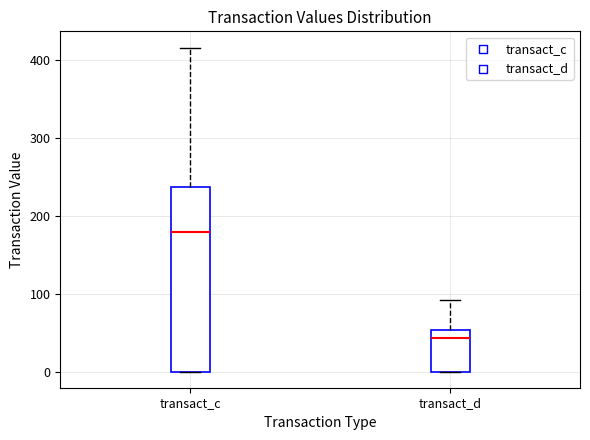

Reading left to right, transcribe this box plot: for each box, give where its median line is, the range the box spans, and where its two whiskers end, as read against the y-axis. The values are not printed on the chart, so give them approximately, as read against the axis.

transact_c: median 180, box 0 to 240, whiskers 0 to 420
transact_d: median 40, box 0 to 50, whiskers 0 to 90